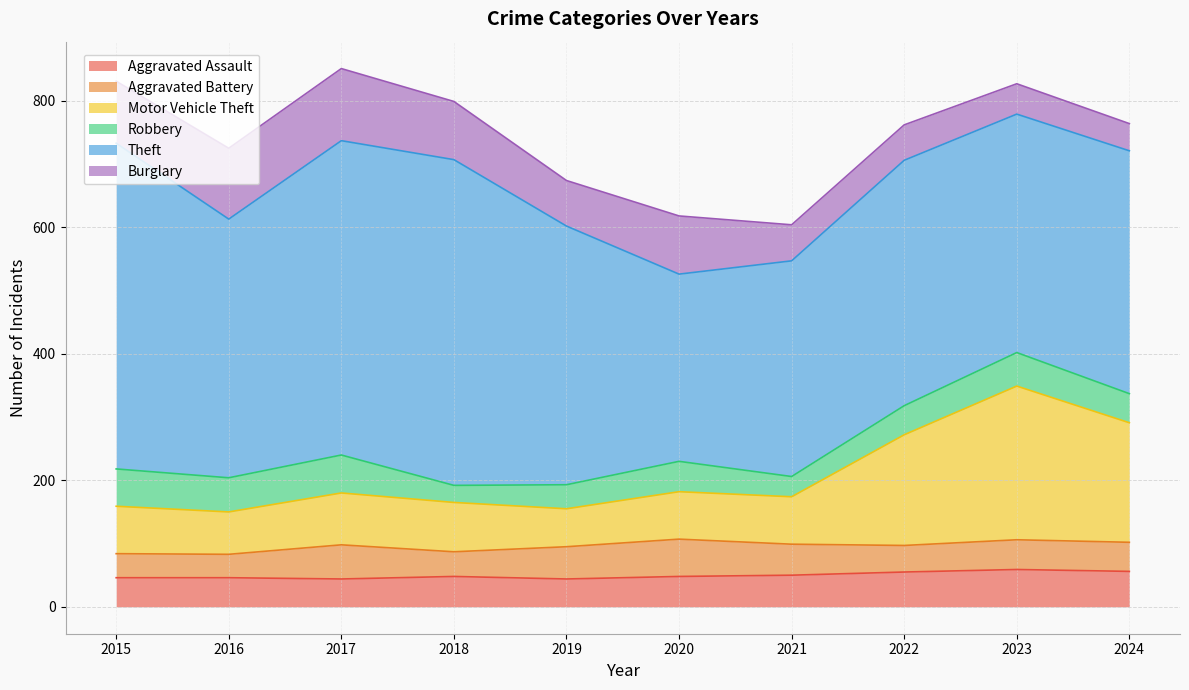

Which series has the largest total across all categories?

Theft